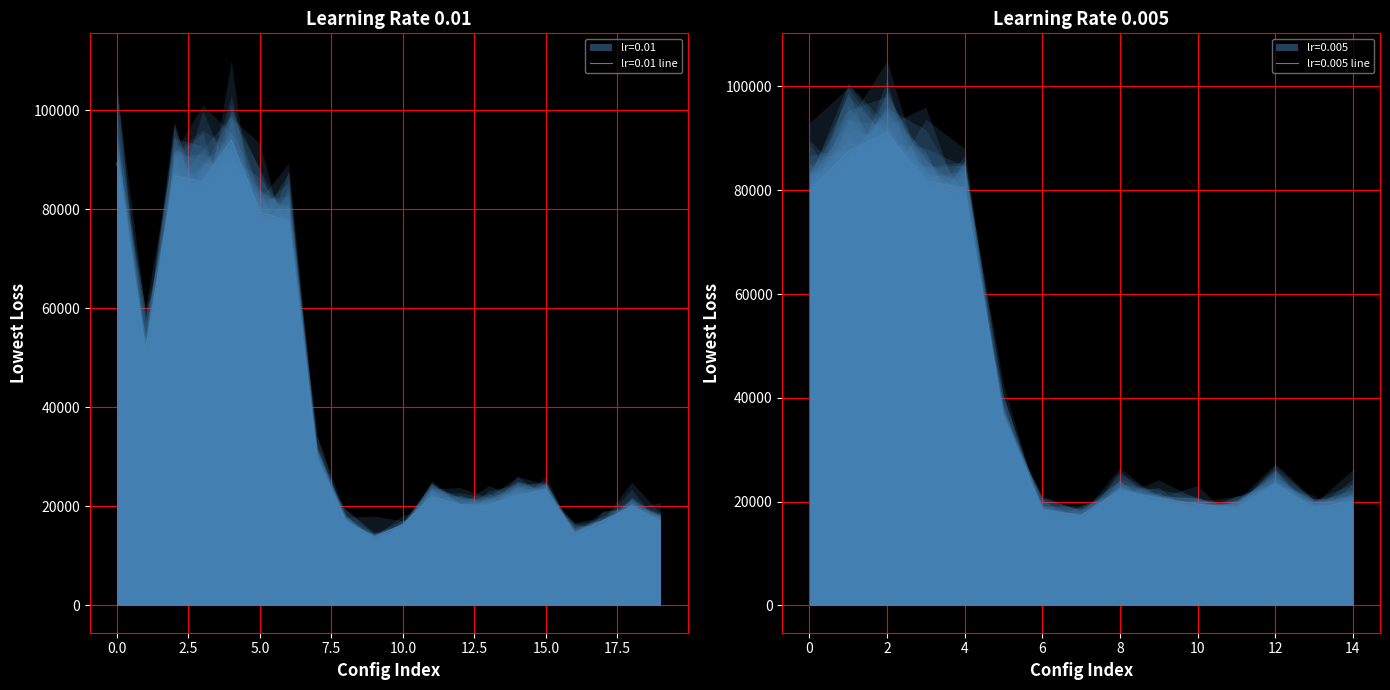

Is it true that the value at 14 is 22240.2?

True